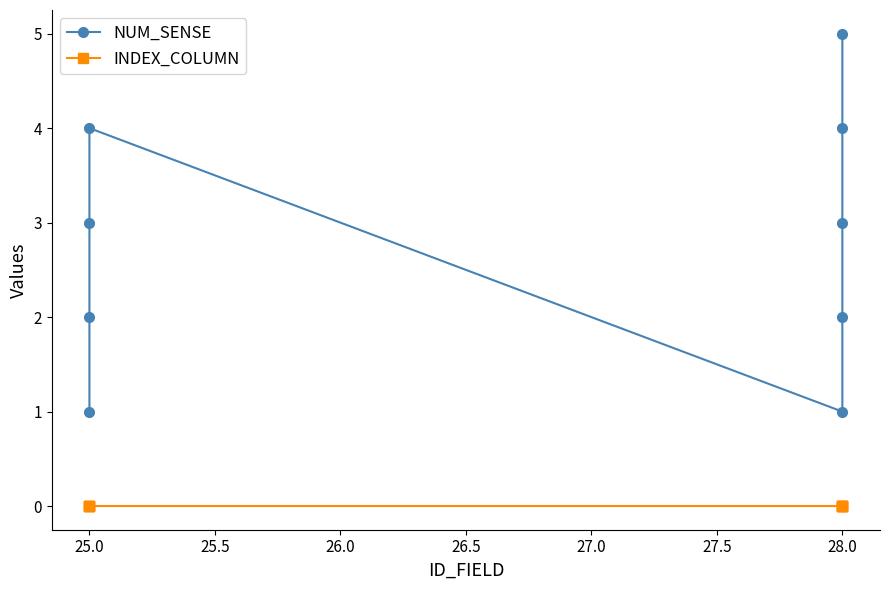

True or false: INDEX_COLUMN has more than 0 points higher than both neighbors.

False